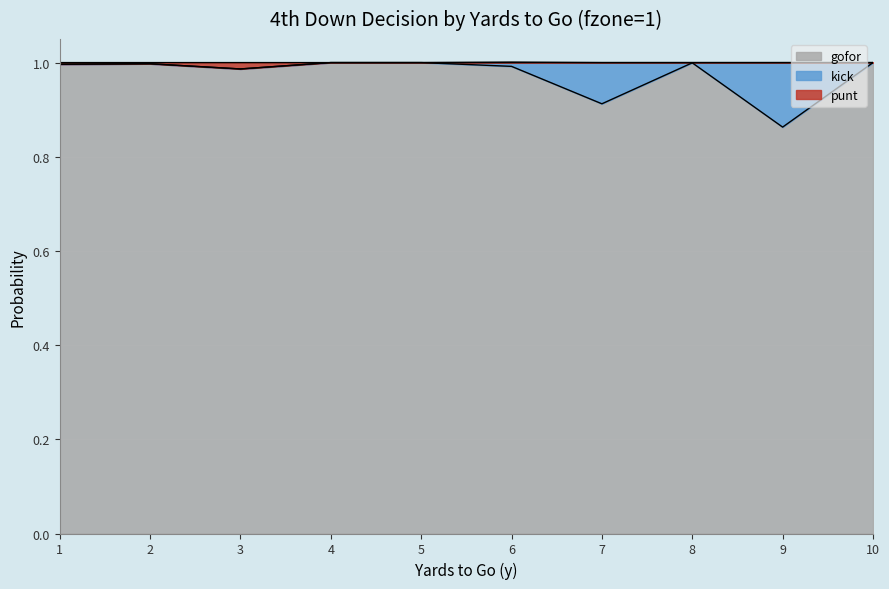

Which category has the lowest value in the gofor series?

9